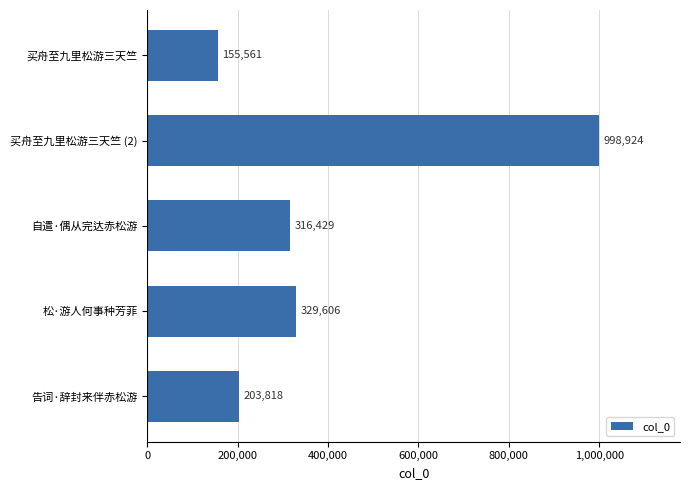

How many data points are less than 316429?

2